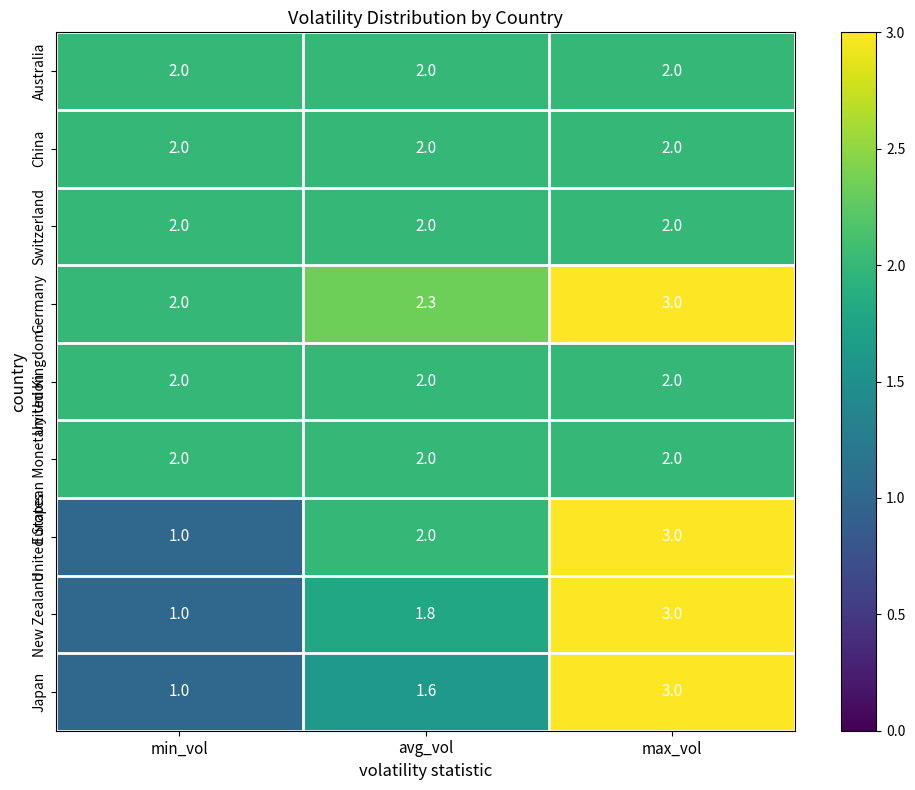

How many categories are shown in the chart?

3